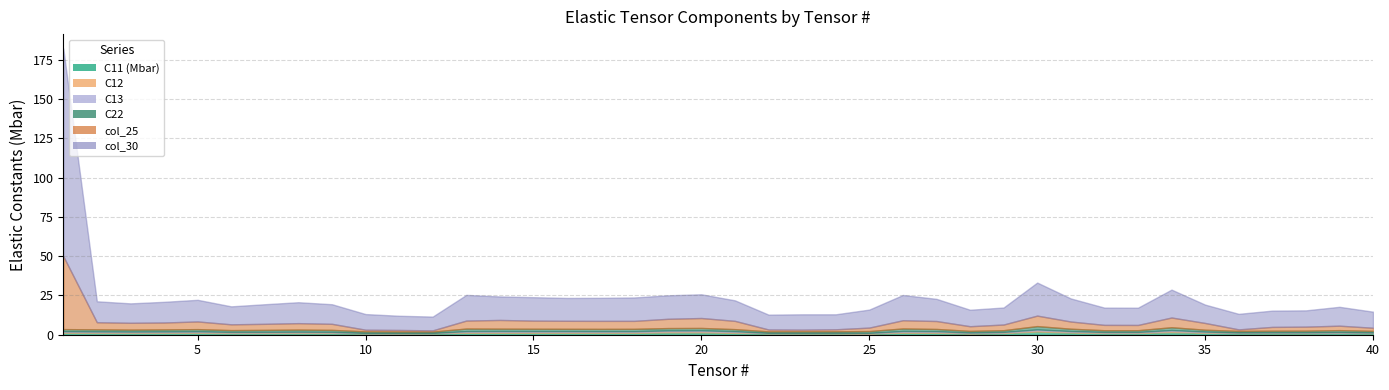

At which label does C11 (Mbar) reach its peak?

30